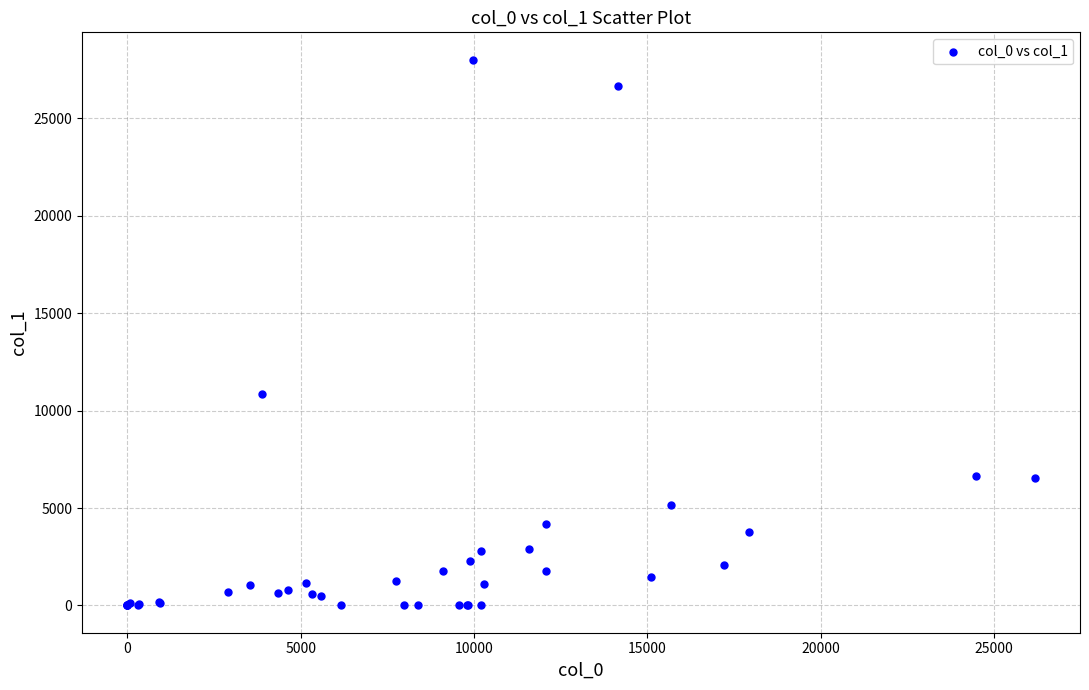

What Y value in the scatter plot is closest to 14006?

10874